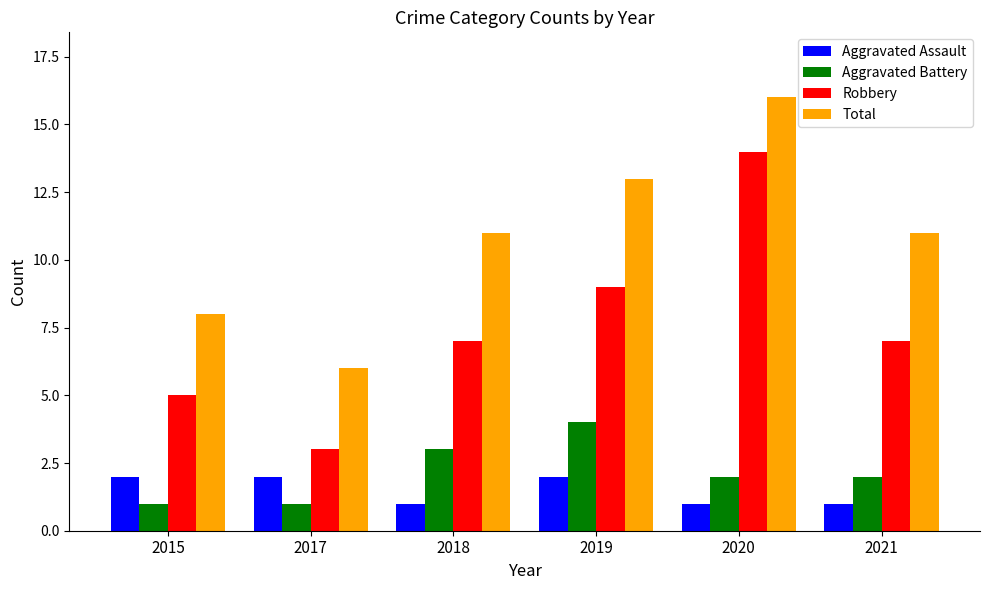

What is the total value across all series at 2020?

33